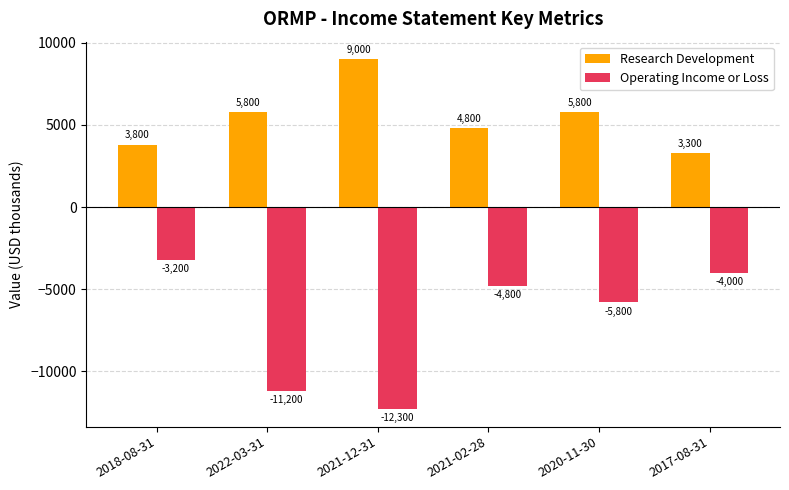

What position from the right is 2017-08-31?

1